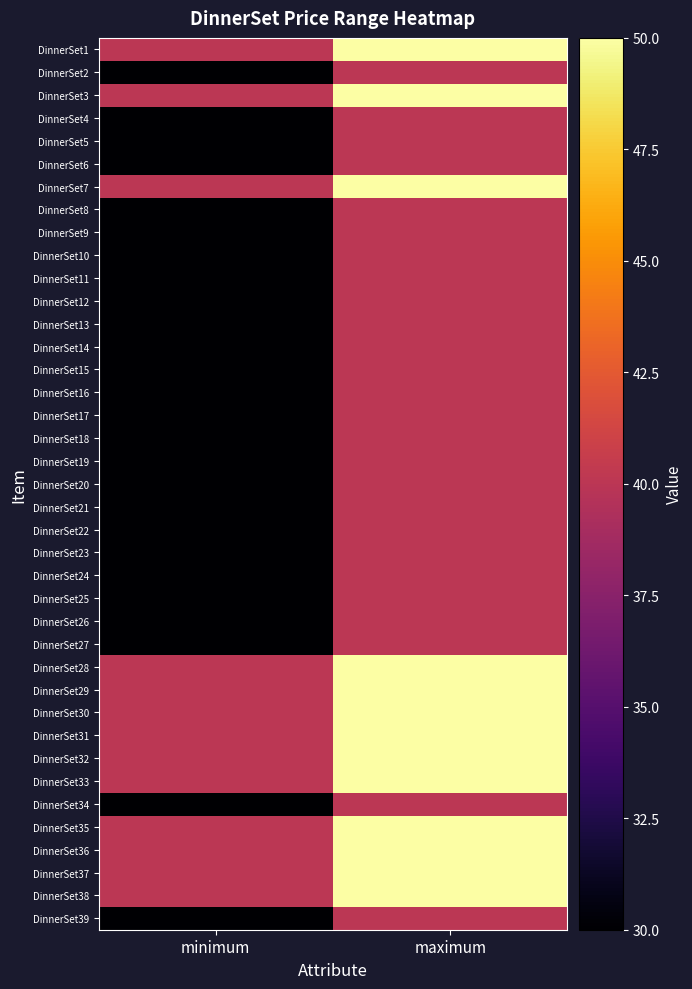

Count the number of categories in the chart.

2